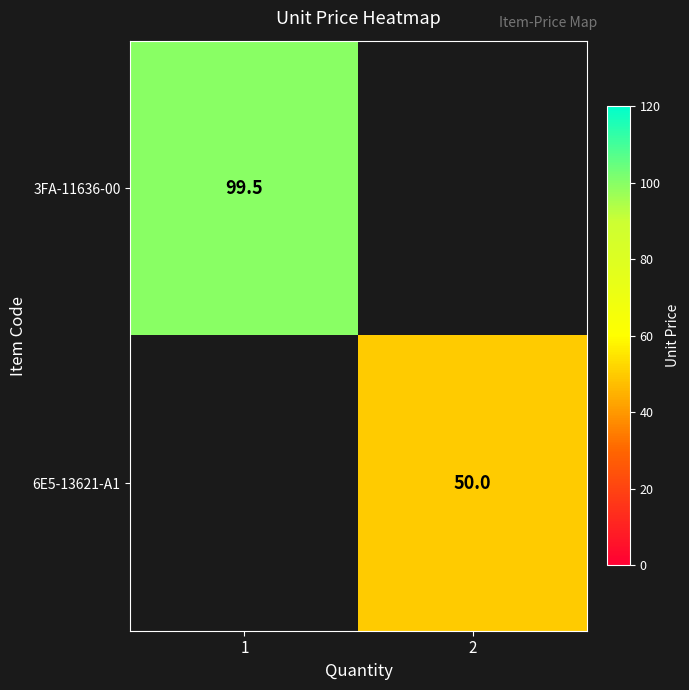

True or false: 3FA-11636-00 has a value of 99.5 at 1.

True